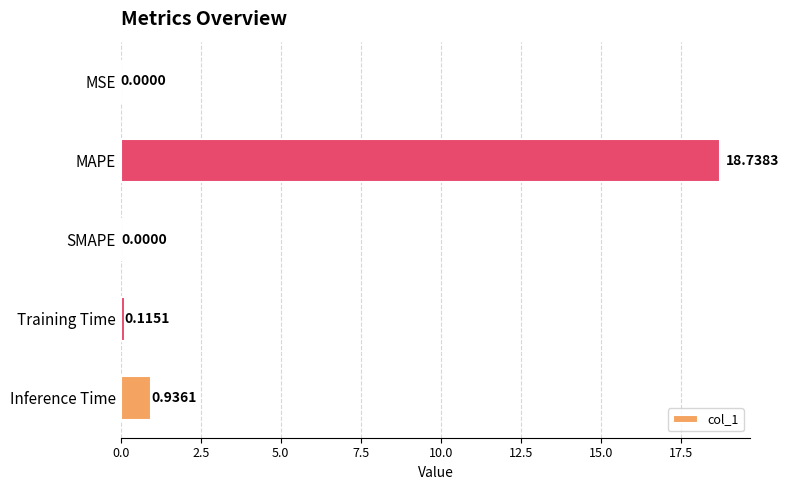

What is the sum of the values at Inference Time and MAPE?

19.7